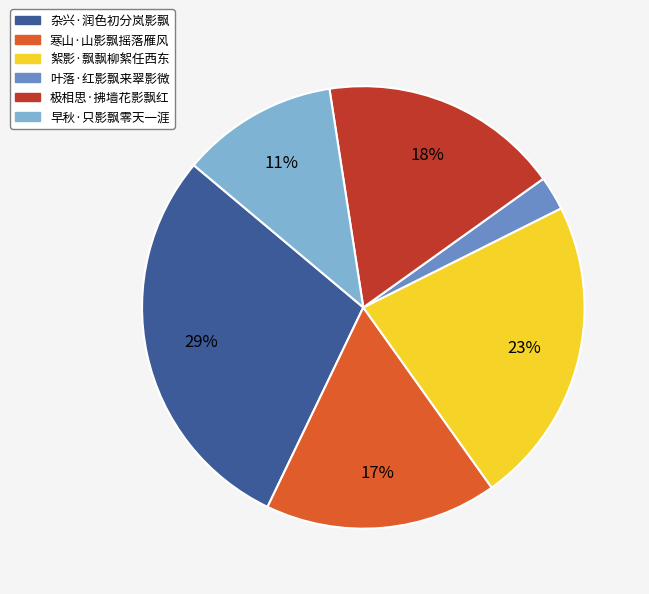

What is the smallest slice in the pie chart?

叶落·红影飘来翠影微